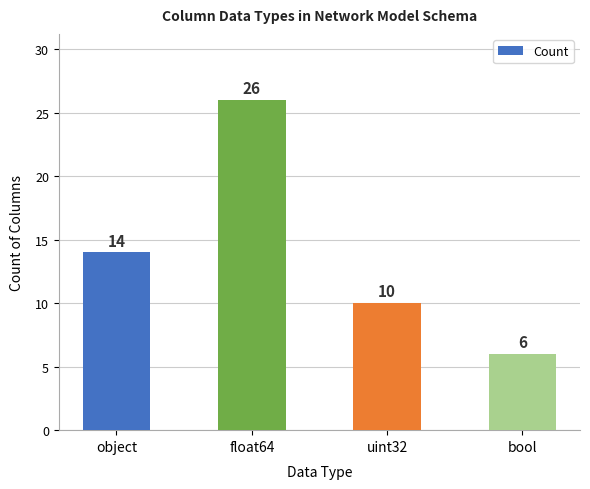

Between object and uint32, which is larger?

object